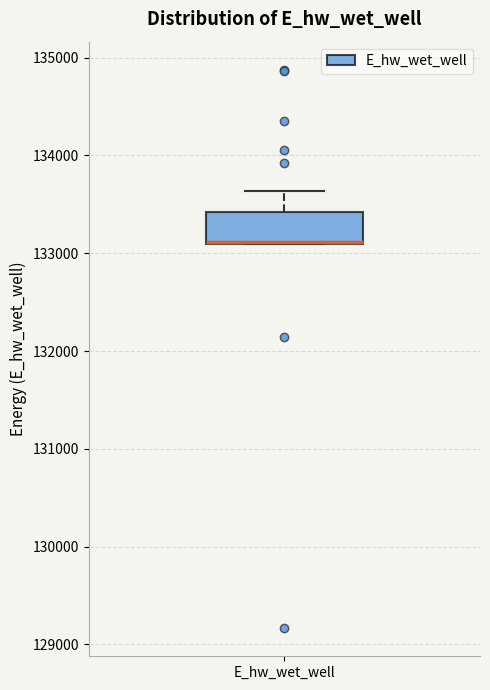

Read this box plot against the y-axis: the position of the median line, the range covered by the box, and the ends of both whiskers. The values are not printed on the chart, so give them approximately, as read against the axis.

median 133100 (drawn on the box's lower edge), box 133100 to 133400, whiskers 133100 to 133600